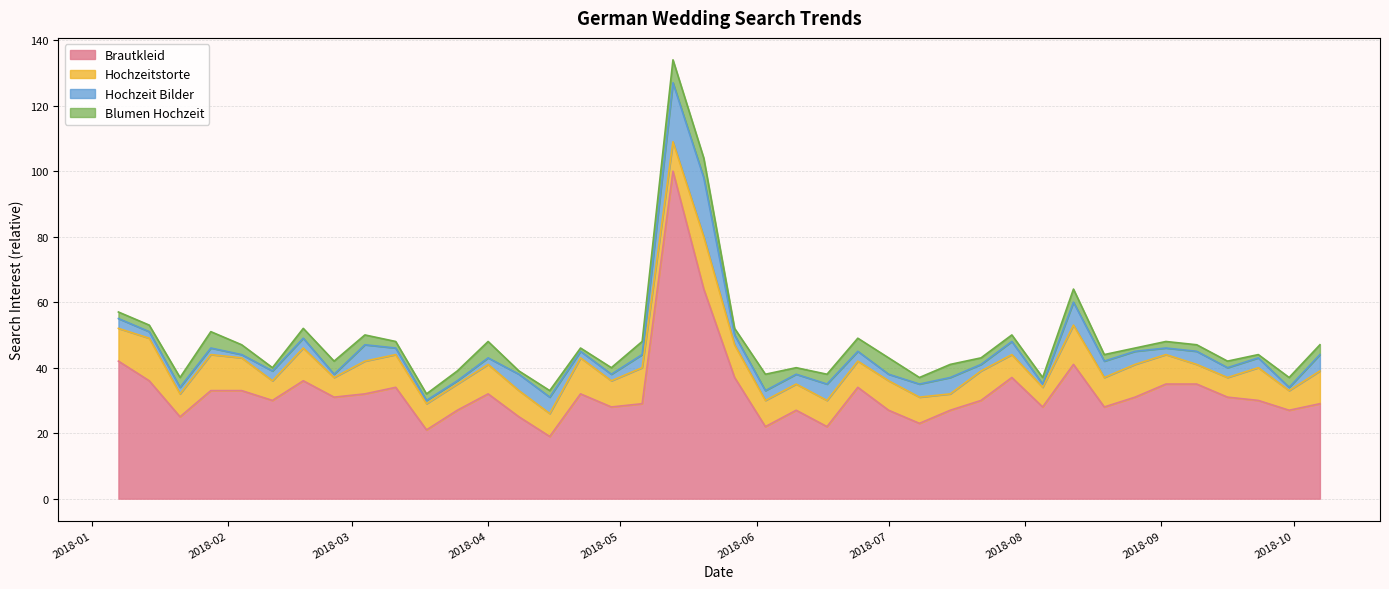

What is the label of the 34th point from the left?

2018-08-26